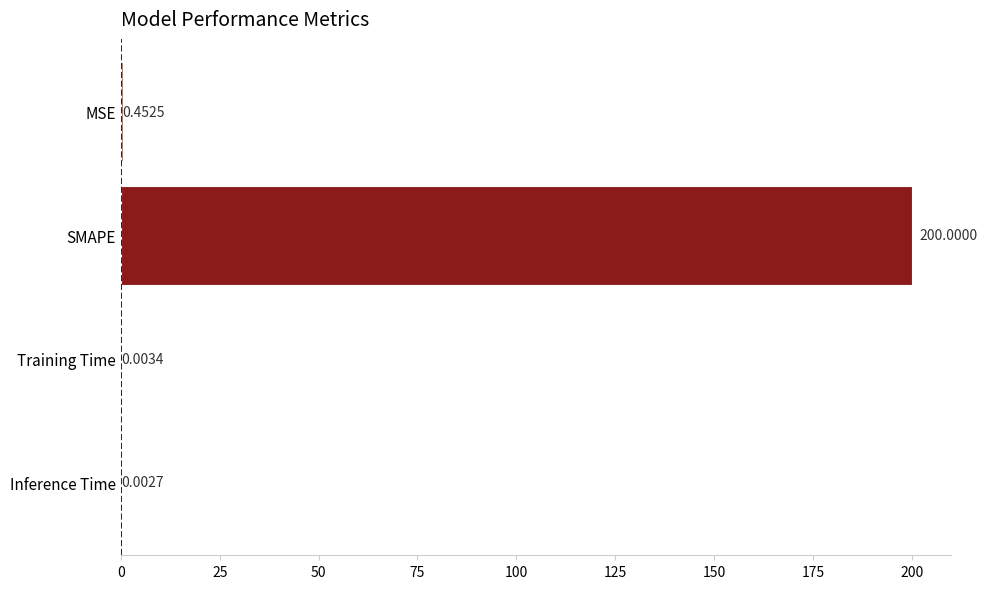

What is the change in value from MSE to SMAPE?

+199.5